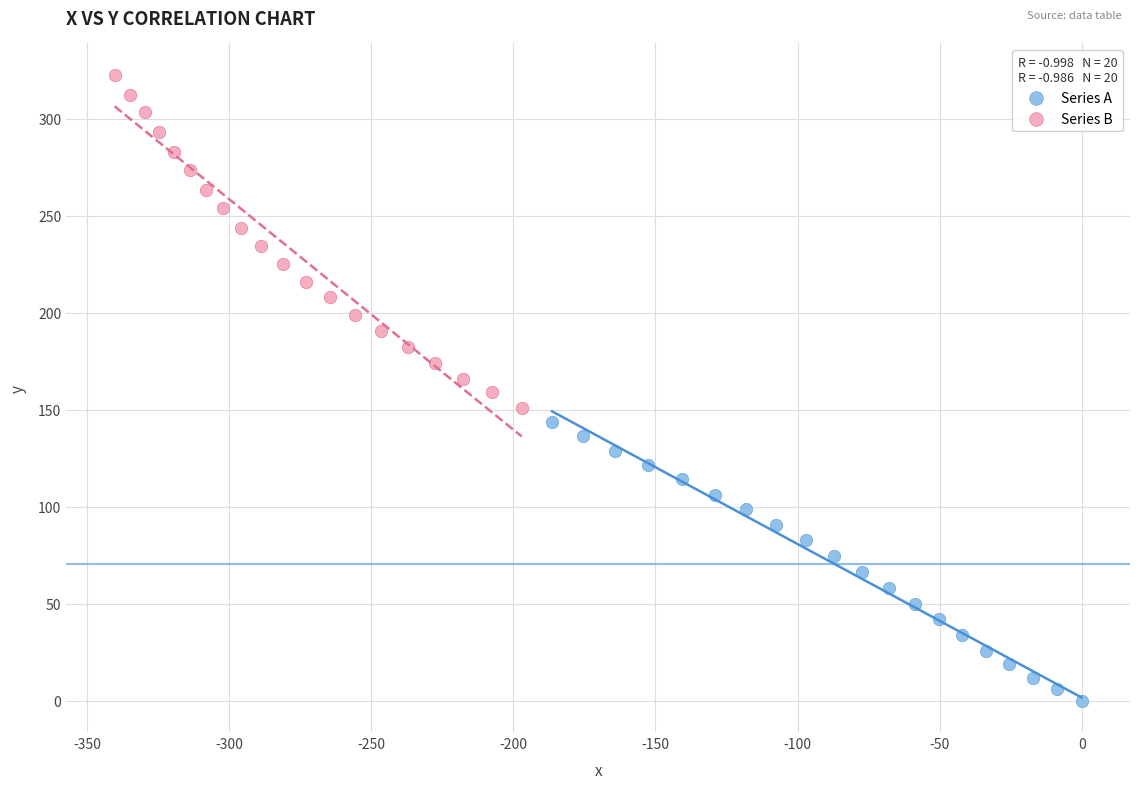

Which series has the largest Y range (max minus min)?

Series B